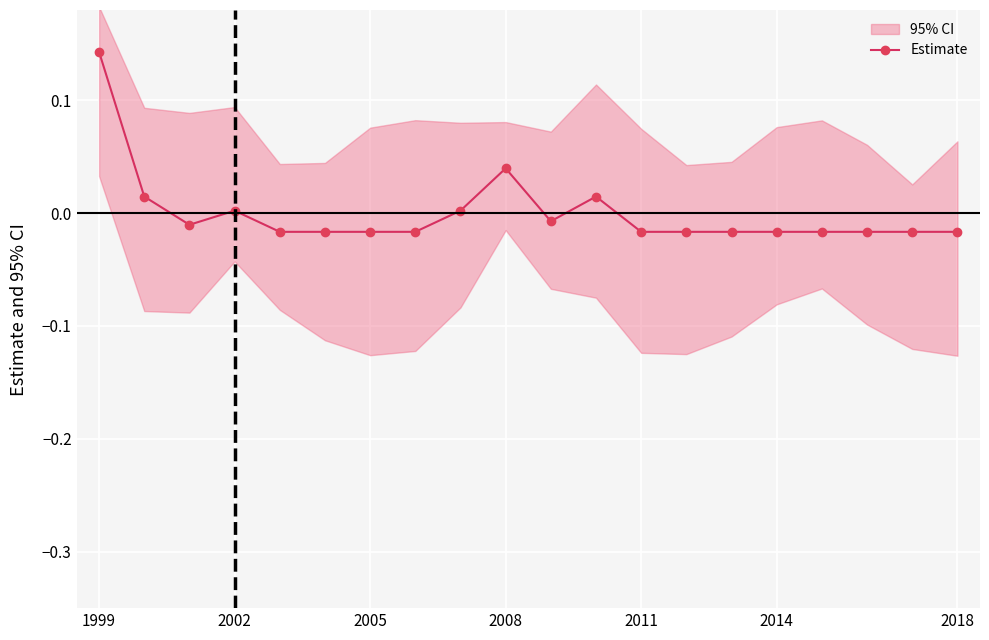

How many positive values are there?

6